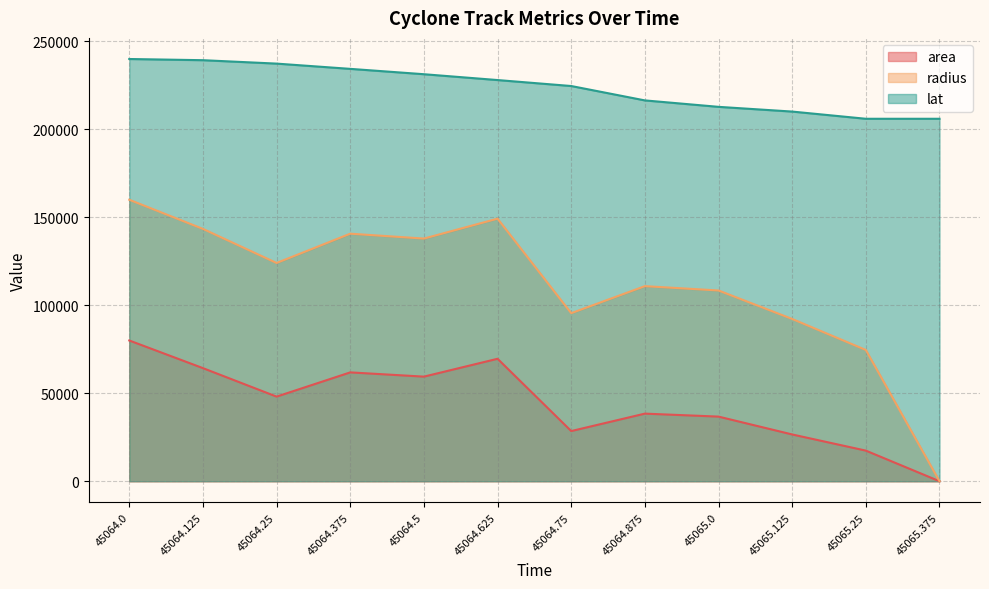

What are all the series names shown in the legend?

area, radius, lat